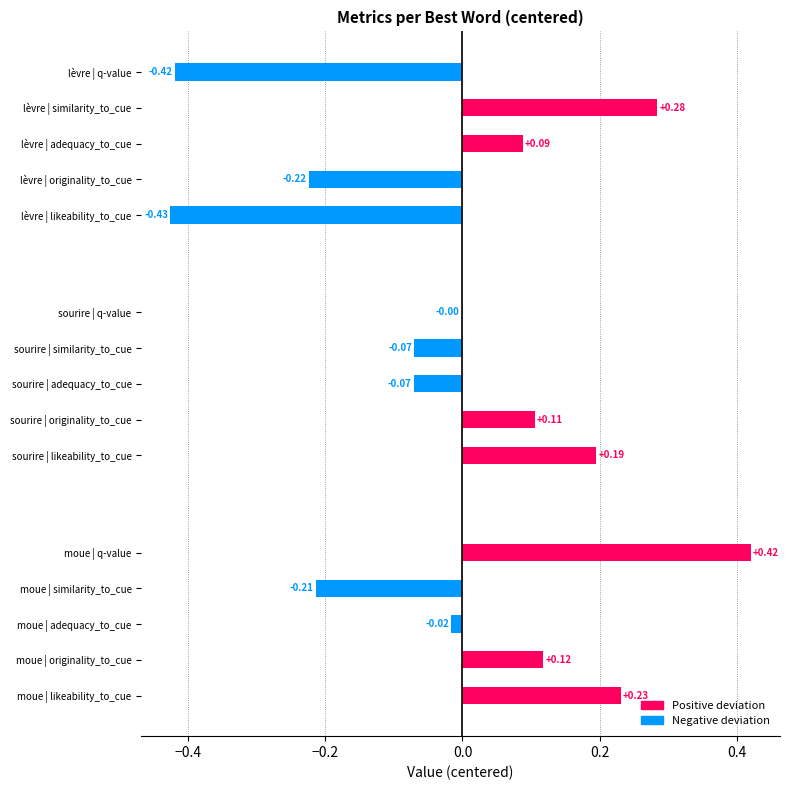

Where is the data nearest to the value 0?

sourire | q-value